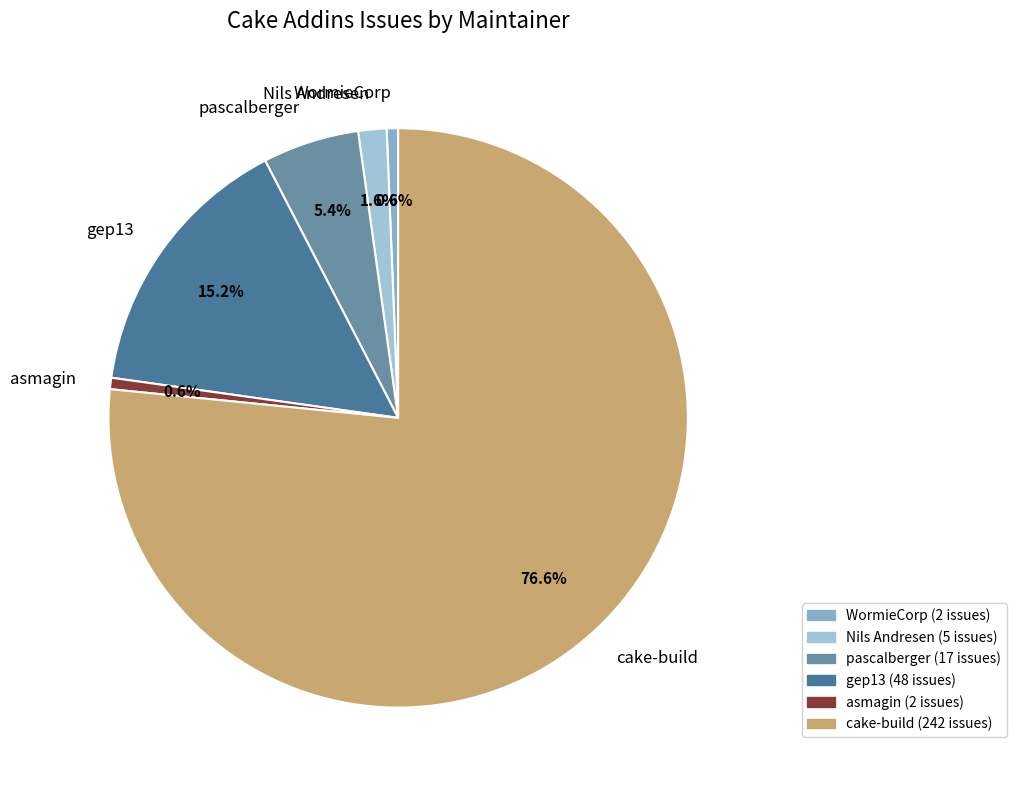

What is the total percentage of asmagin and gep13?

15.8%